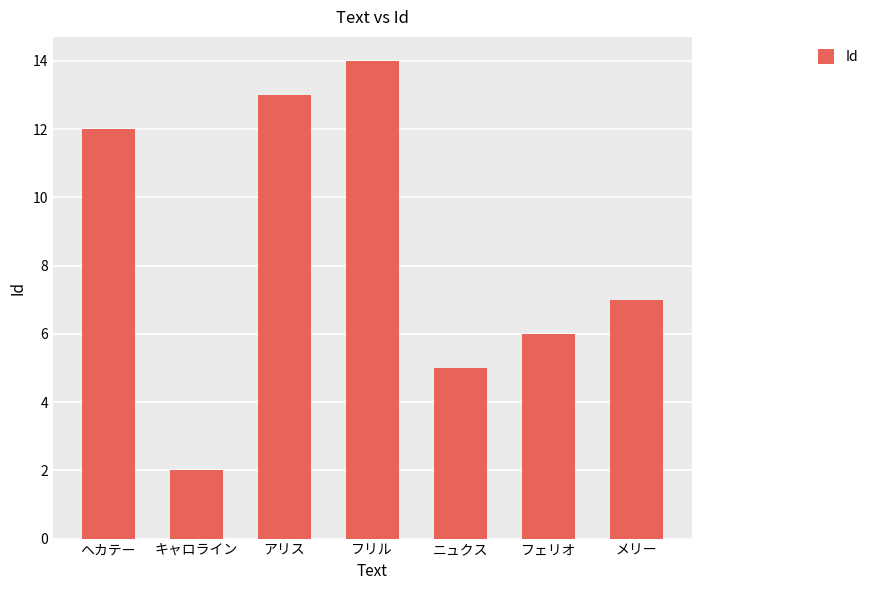

Is it true that the value at フリル is 14?

True